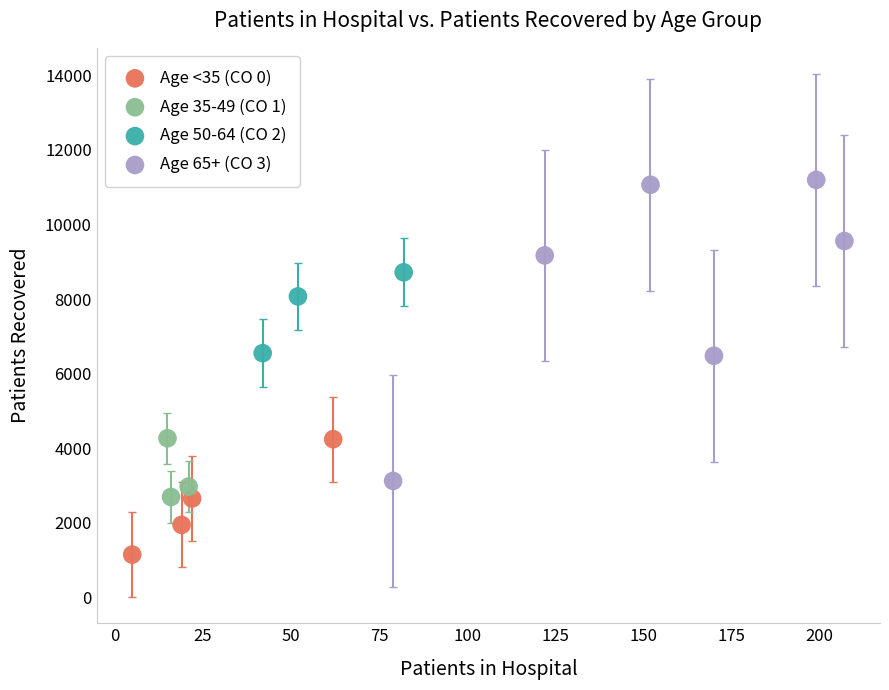

Which series reaches the minimum Y coordinate?

Age <35 (CO 0)